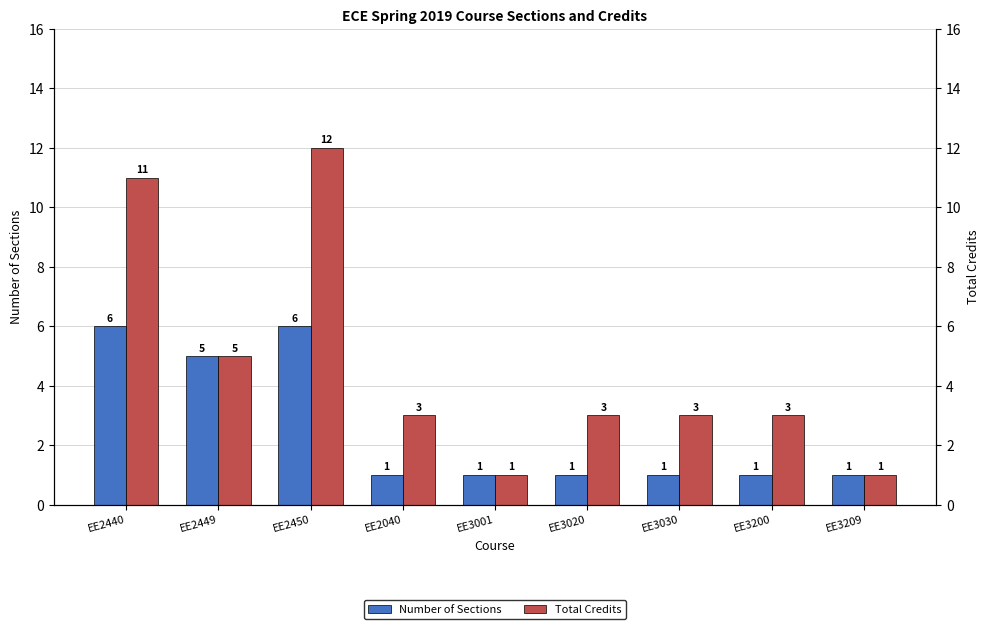

The Number of Sections series shows 10 at EE2440. True or false?

False